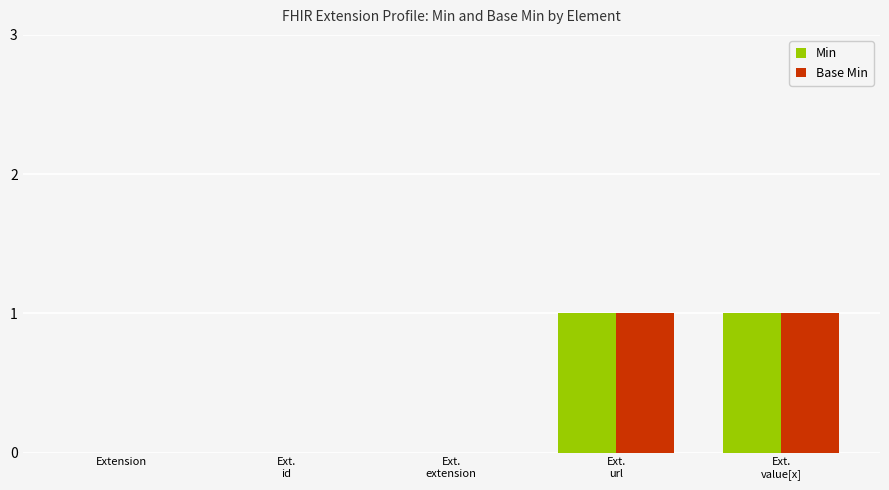

Reading left to right, what are all the values shown in this chart?

Min: Extension=0	Ext.
id=0	Ext.
extension=0	Ext.
url=1	Ext.
value[x]=1
Base Min: Extension=0	Ext.
id=0	Ext.
extension=0	Ext.
url=1	Ext.
value[x]=1